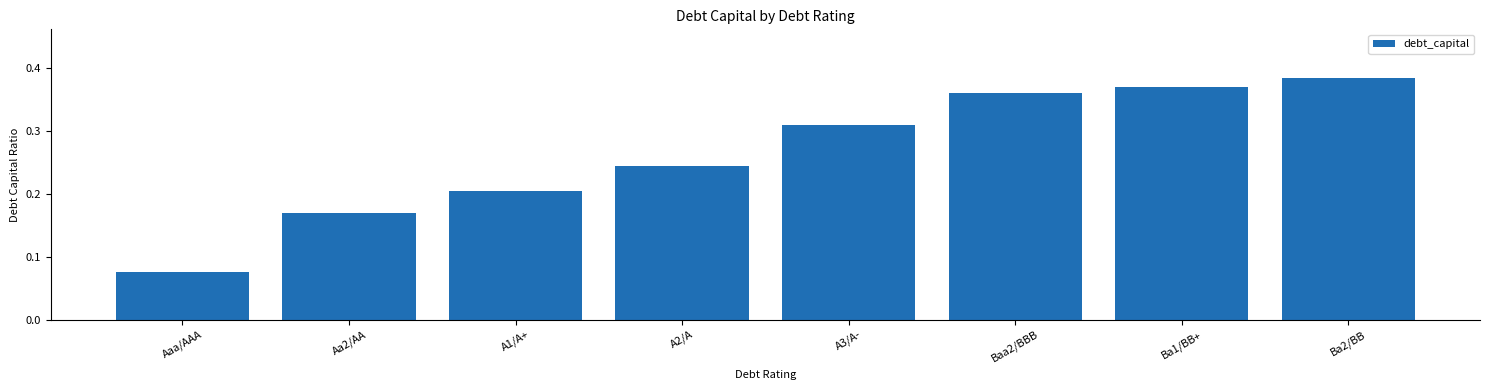

Count the values in the range 0 to 1.

8